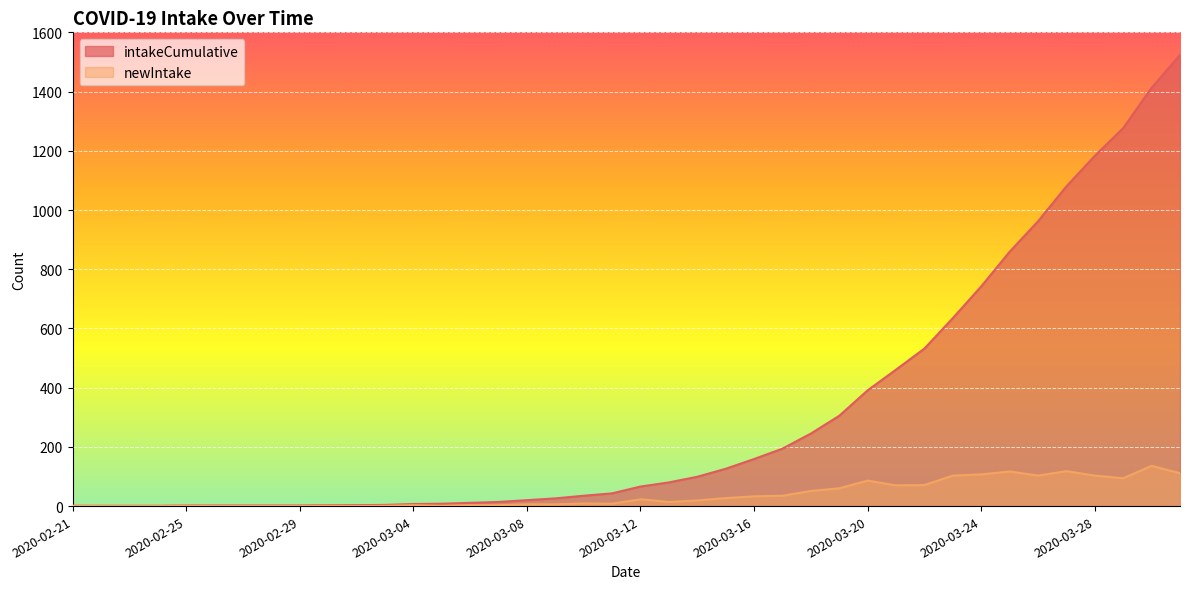

At which category is the sum across all series the highest?

2020-03-31